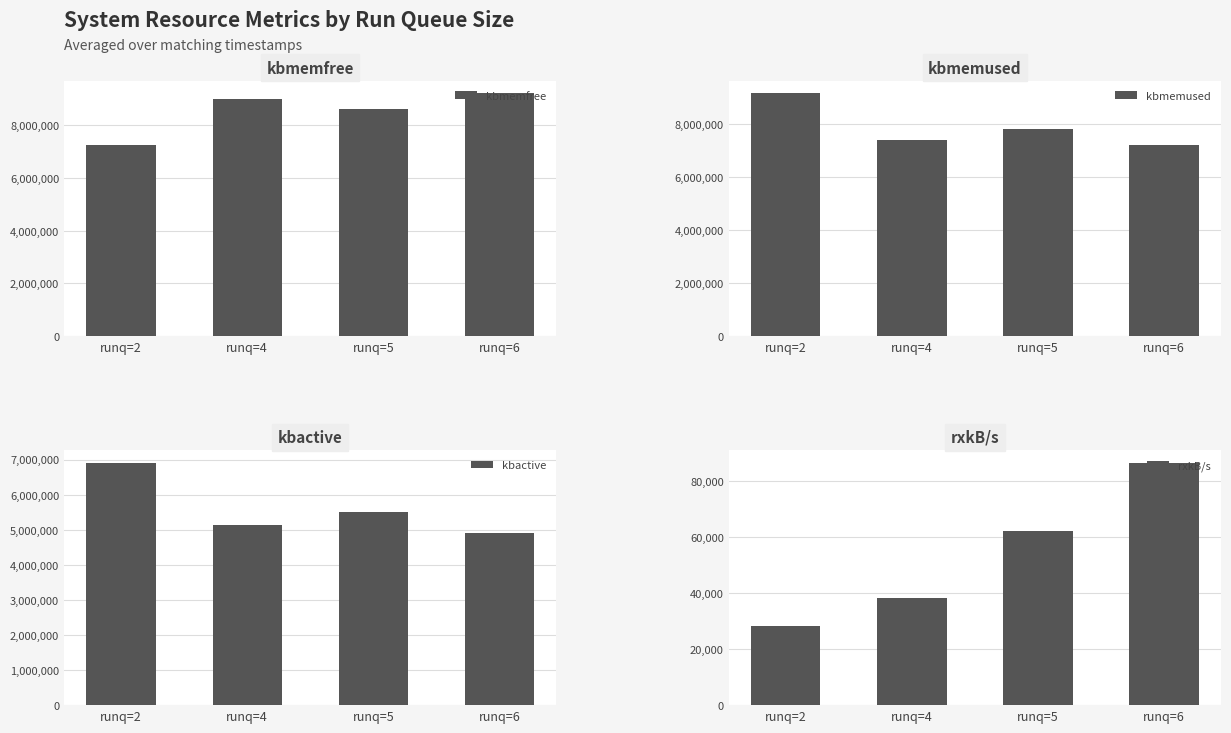

Is it true that kbmemfree equals 14599945.1 at runq=5?

False